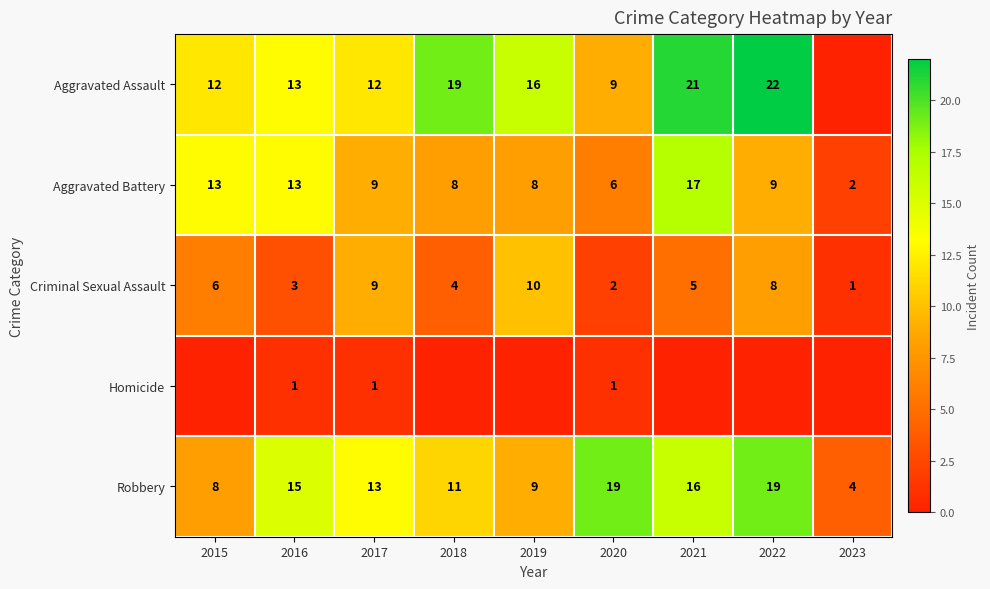

What is the spread (max minus min) of values at 2020?

18